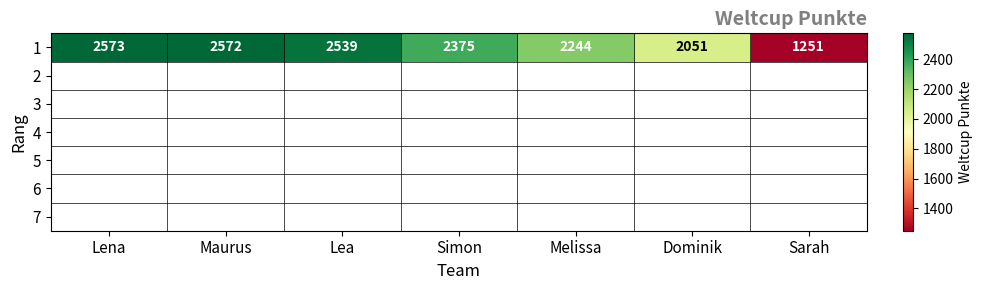

How many series are shown in this chart?

1